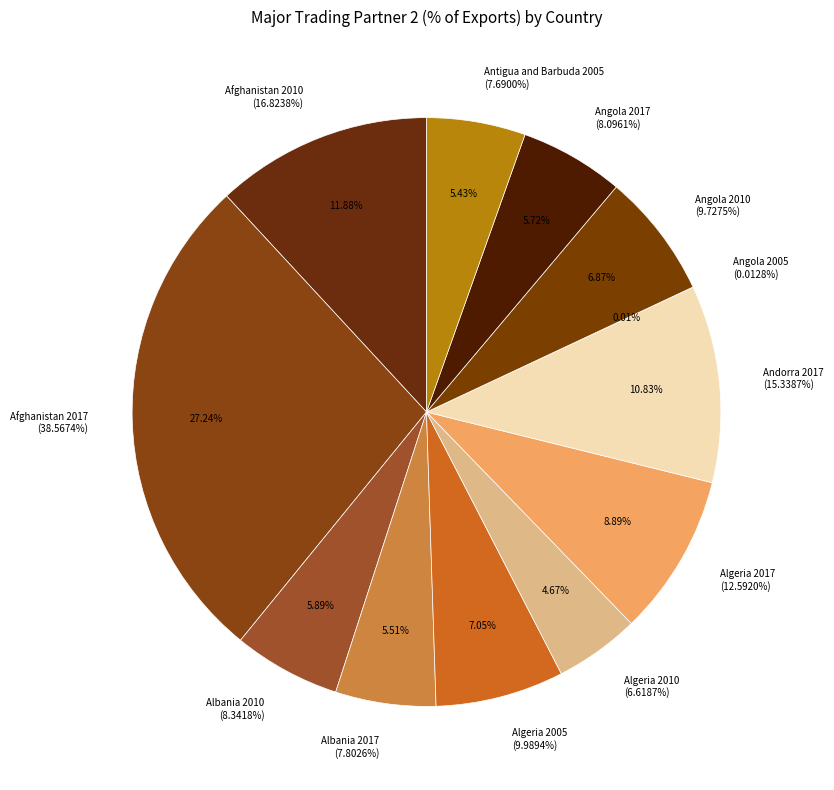

Count the number of slices in the pie.

12